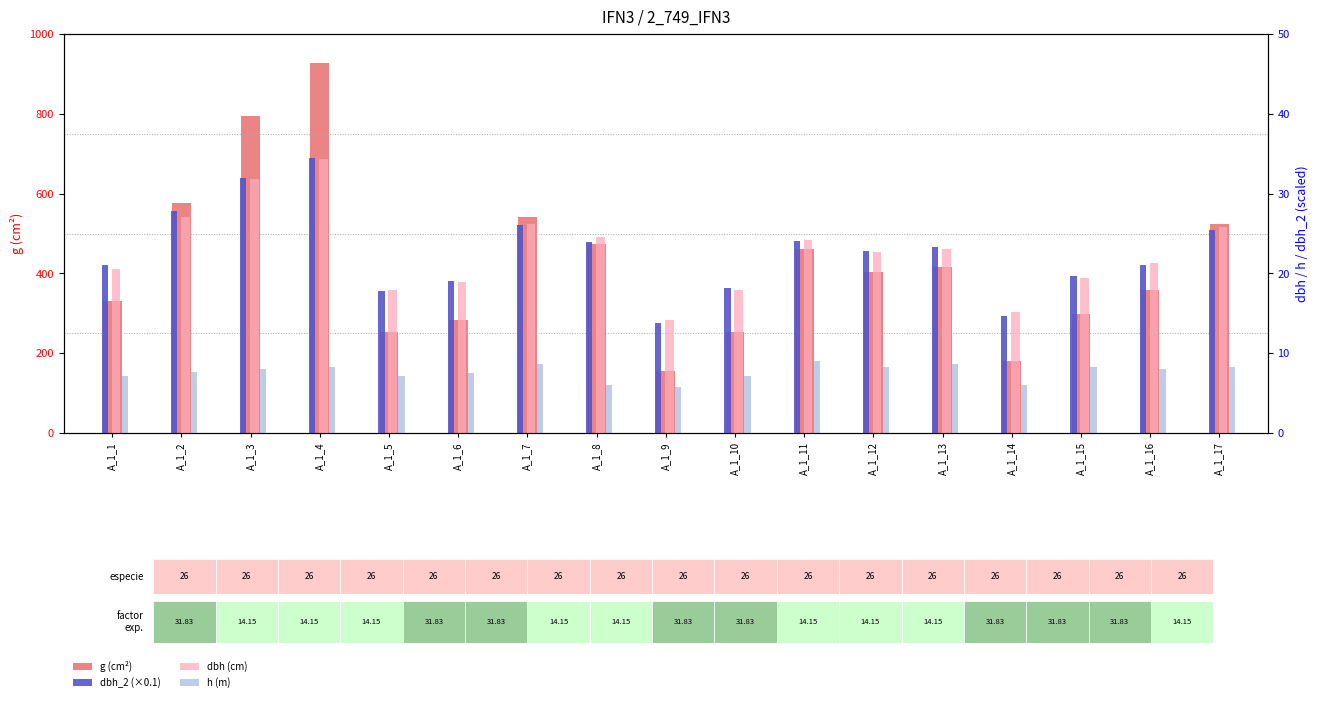

At which label is g (cm²) closest to 541?

A_1_7